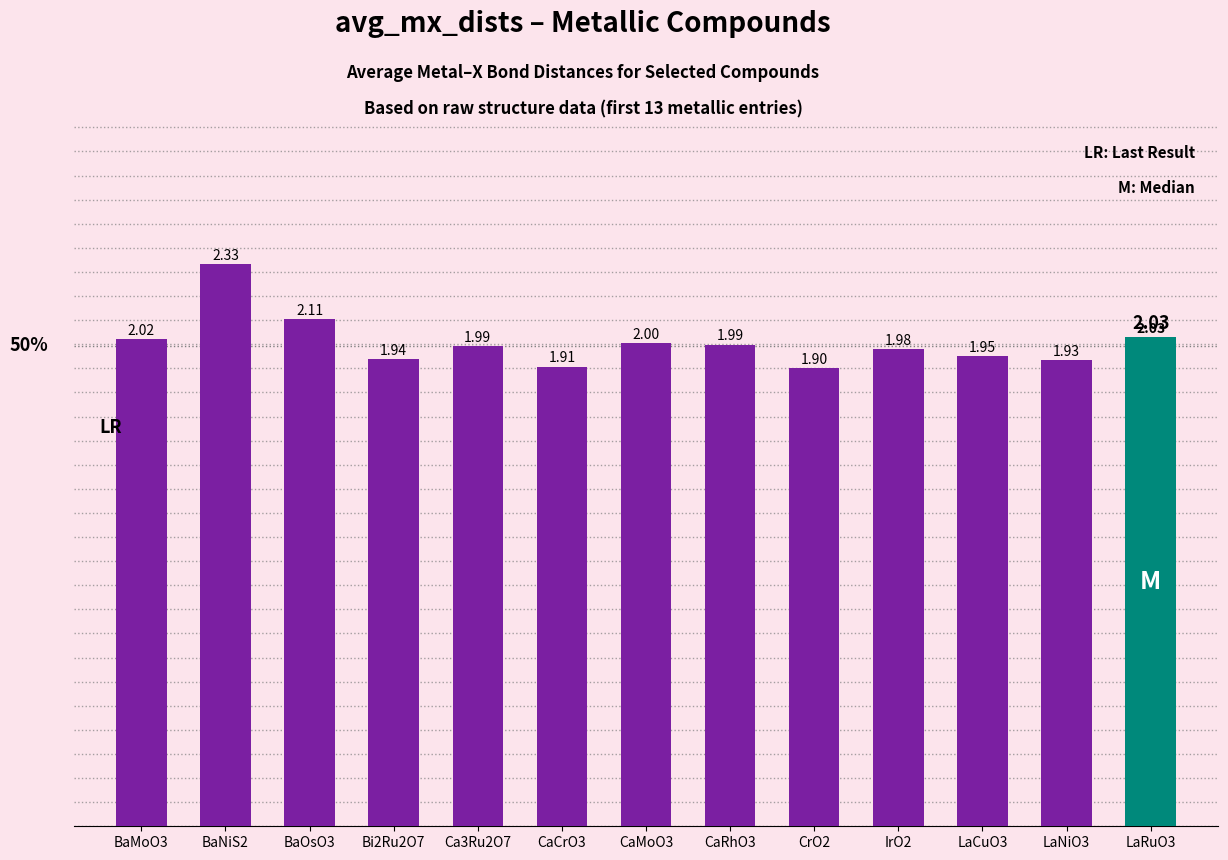

Which category has the highest value across all series?

BaNiS2